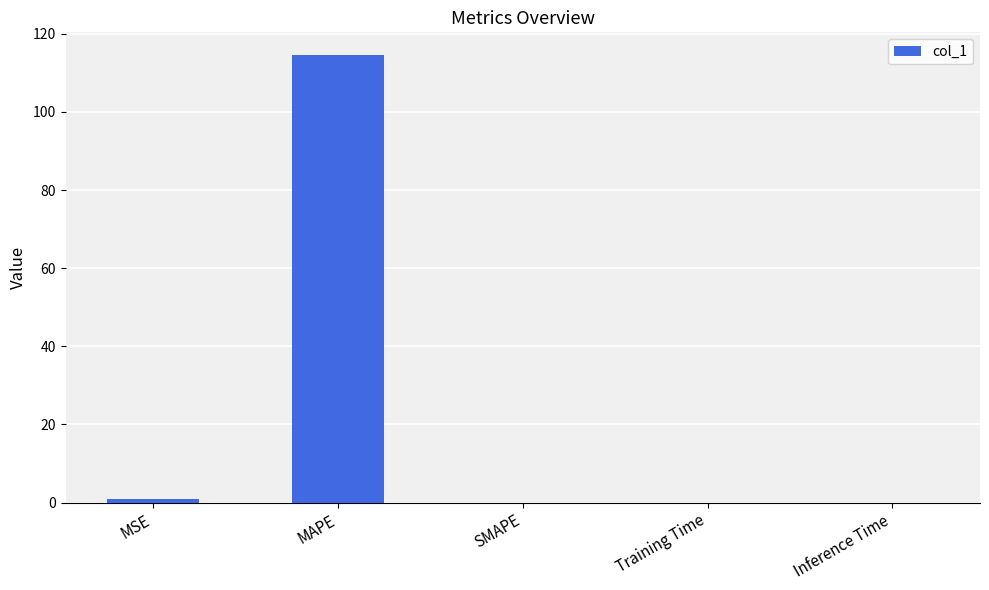

What is the change in value from MSE to MAPE?

+113.8